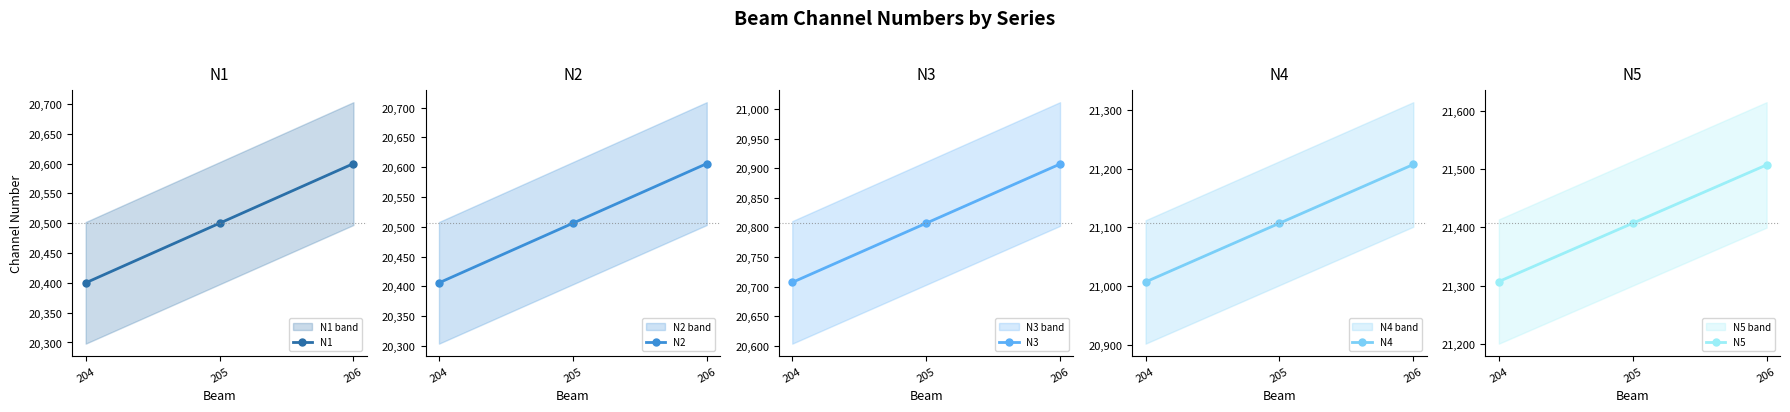

Reading left to right, transcribe all the data shown in this chart.

N1: 204=20400	205=20500	206=20600
N2: 204=20406	205=20506	206=20606
N3: 204=20707	205=20807	206=20907
N4: 204=21007	205=21107	206=21207
N5: 204=21307	205=21407	206=21507